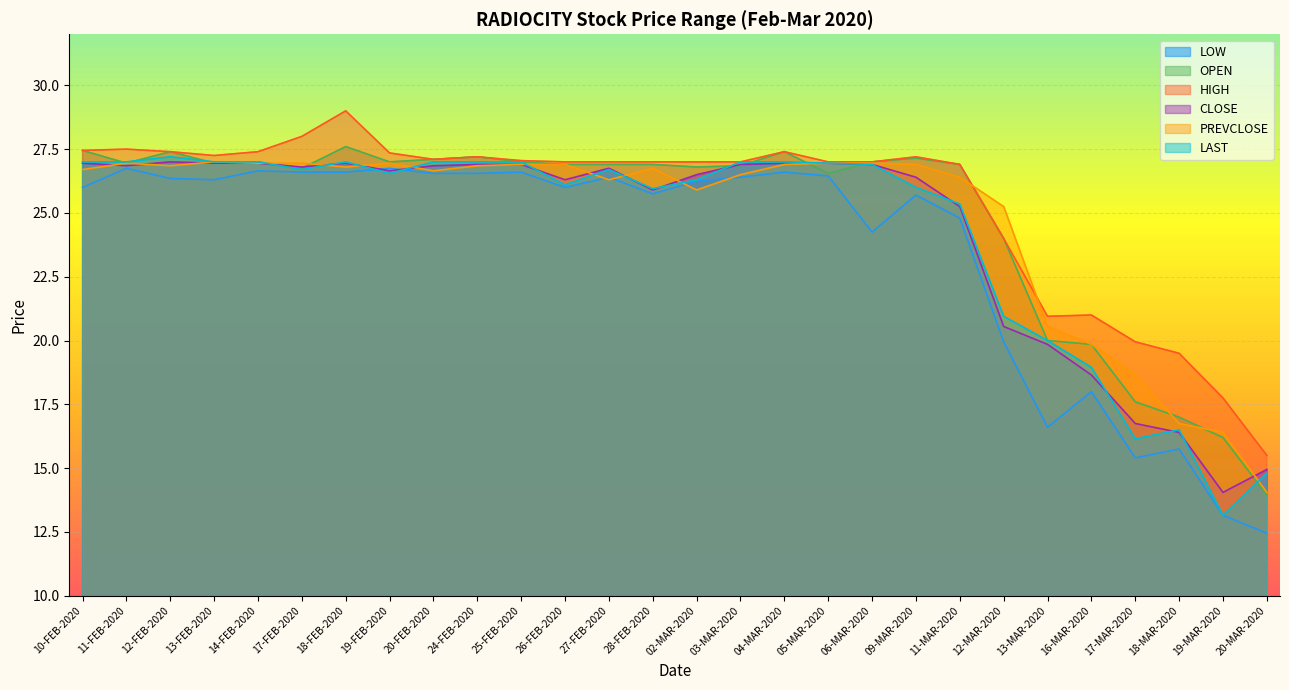

At which category does the chart reach its peak across all series?

18-FEB-2020